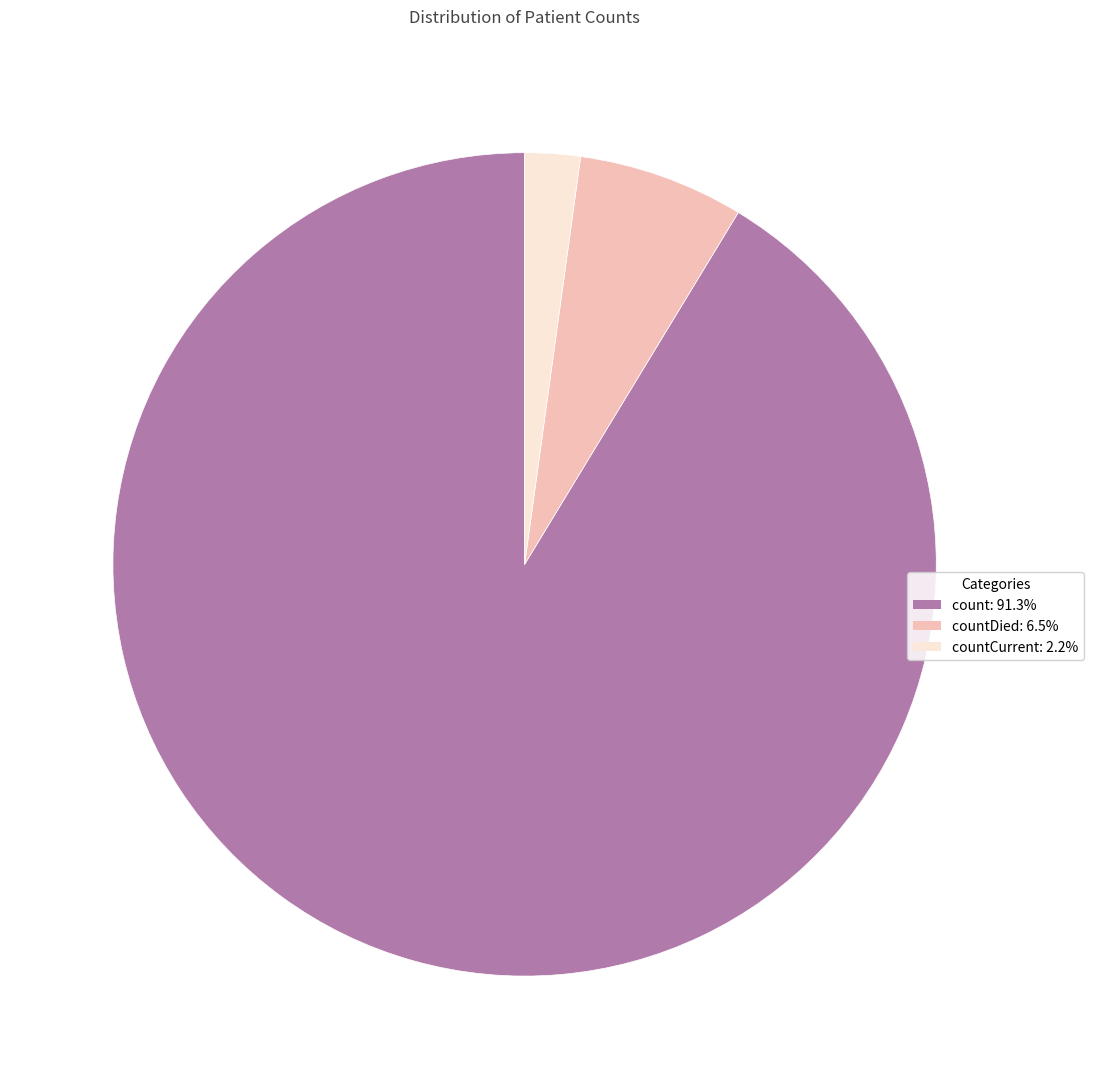

What is the ratio of the value at count: 91.3% to the value at countDied: 6.5%?

14.0